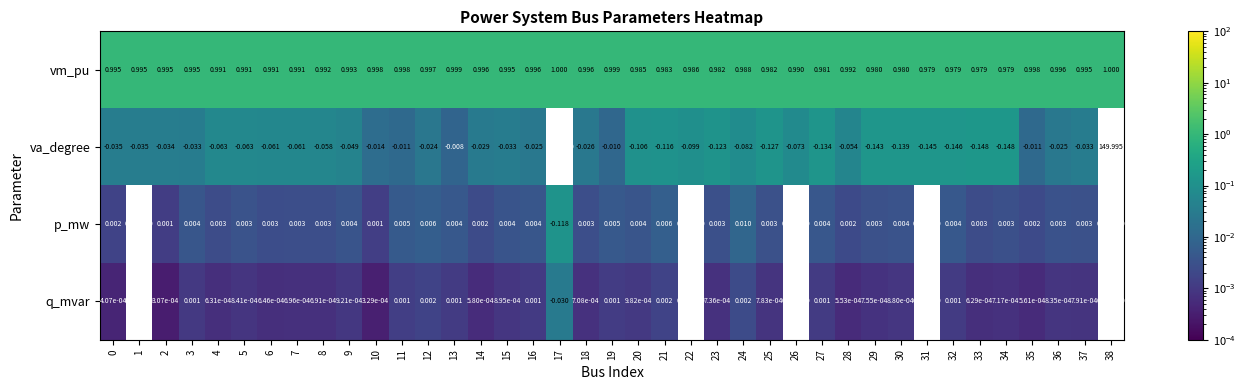

Which series changed the most between 7 and 10?

va_degree